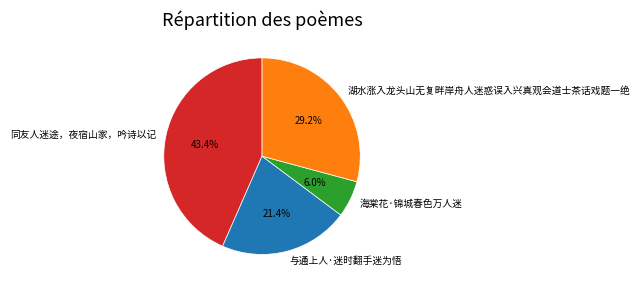

What percentage is NOT represented by 海棠花·锦城春色万人迷?

94.0%